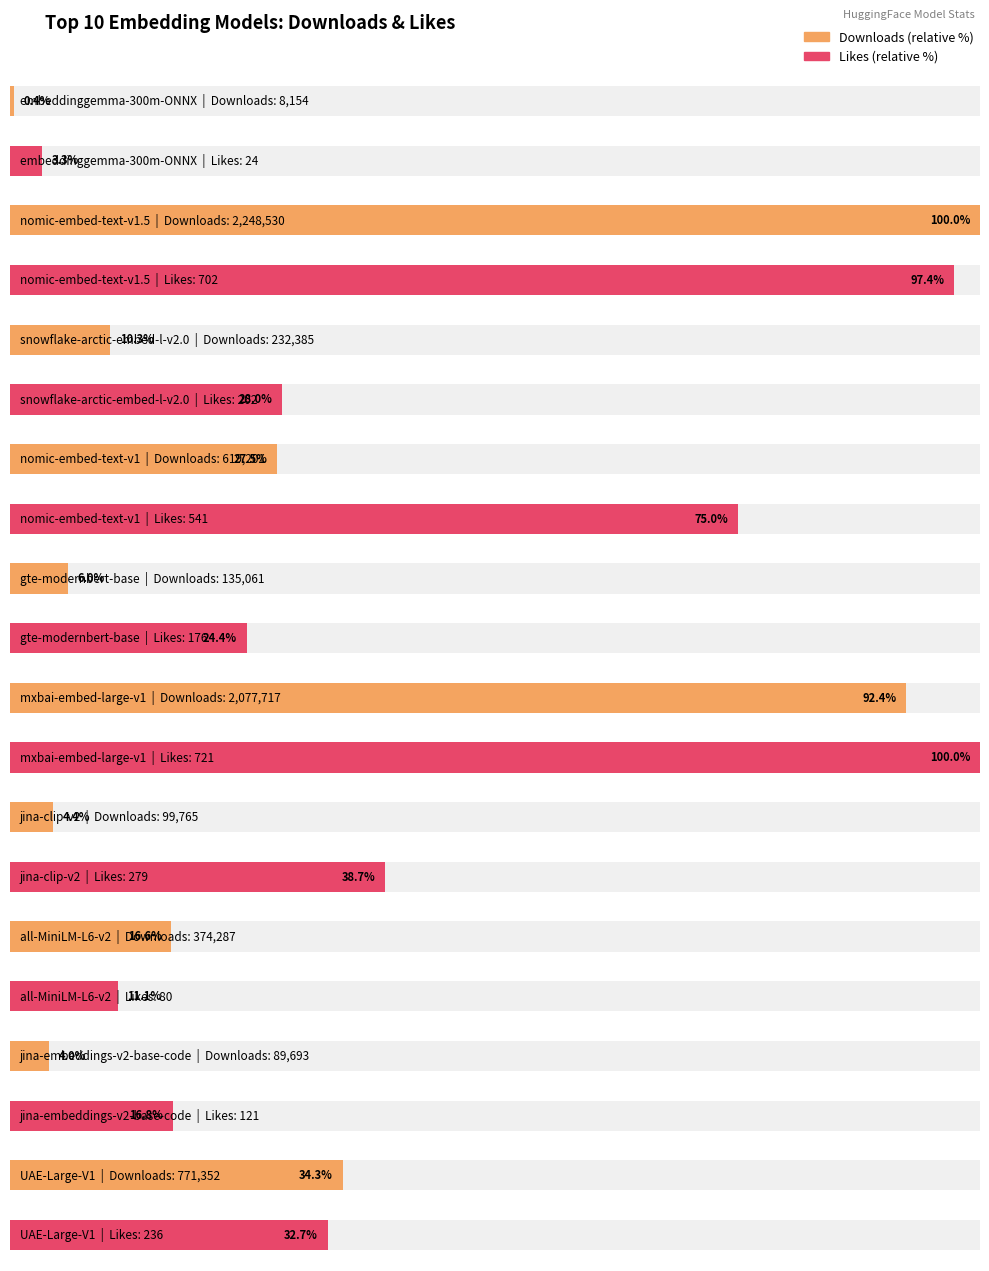

Which has a higher value, jinaai/jina-embeddings-v2-base-code or mixedbread-ai/mxbai-embed-large-v1?

mixedbread-ai/mxbai-embed-large-v1